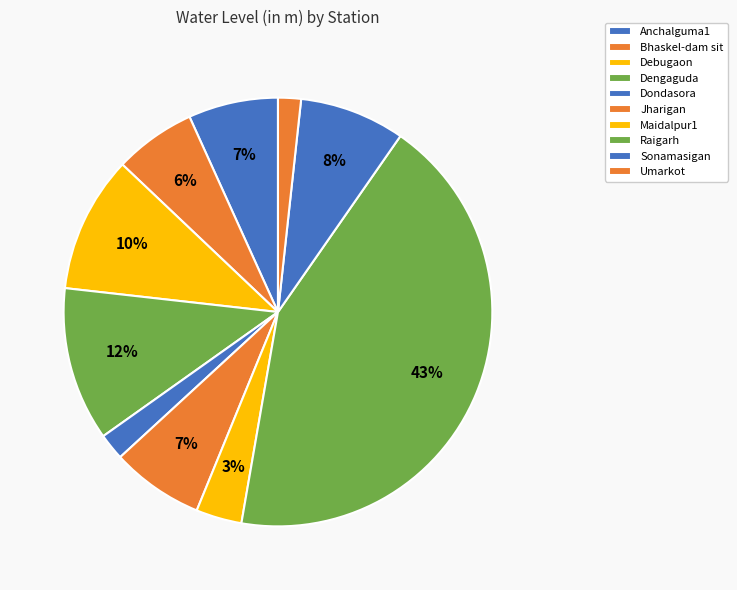

What percentage is the Jharigan slice, to the nearest percent?

7%